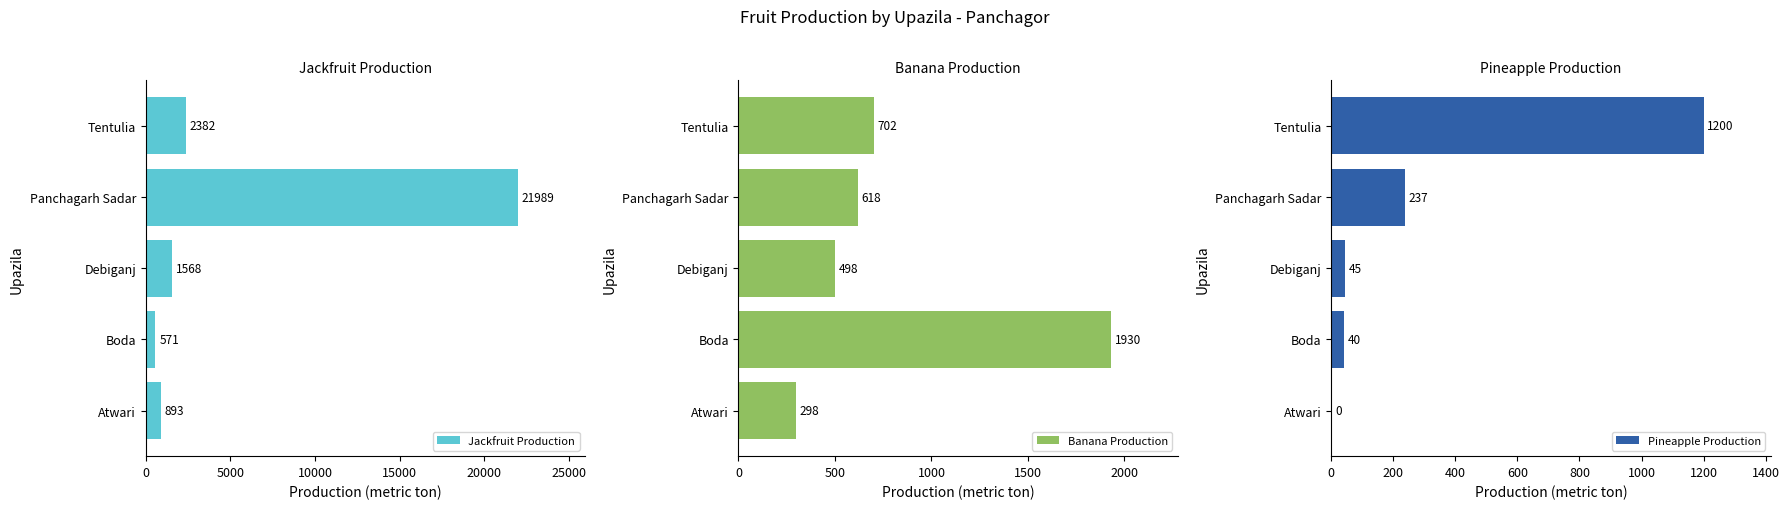

Is it true that Jackfruit Production equals 893 at Atwari?

True